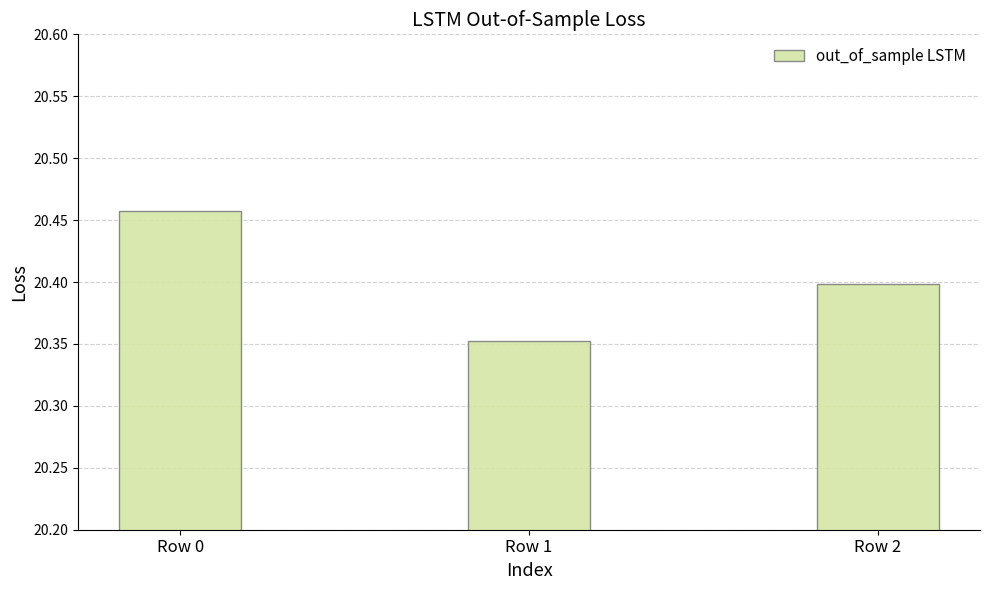

Count the values in the range 20 to 21.

3